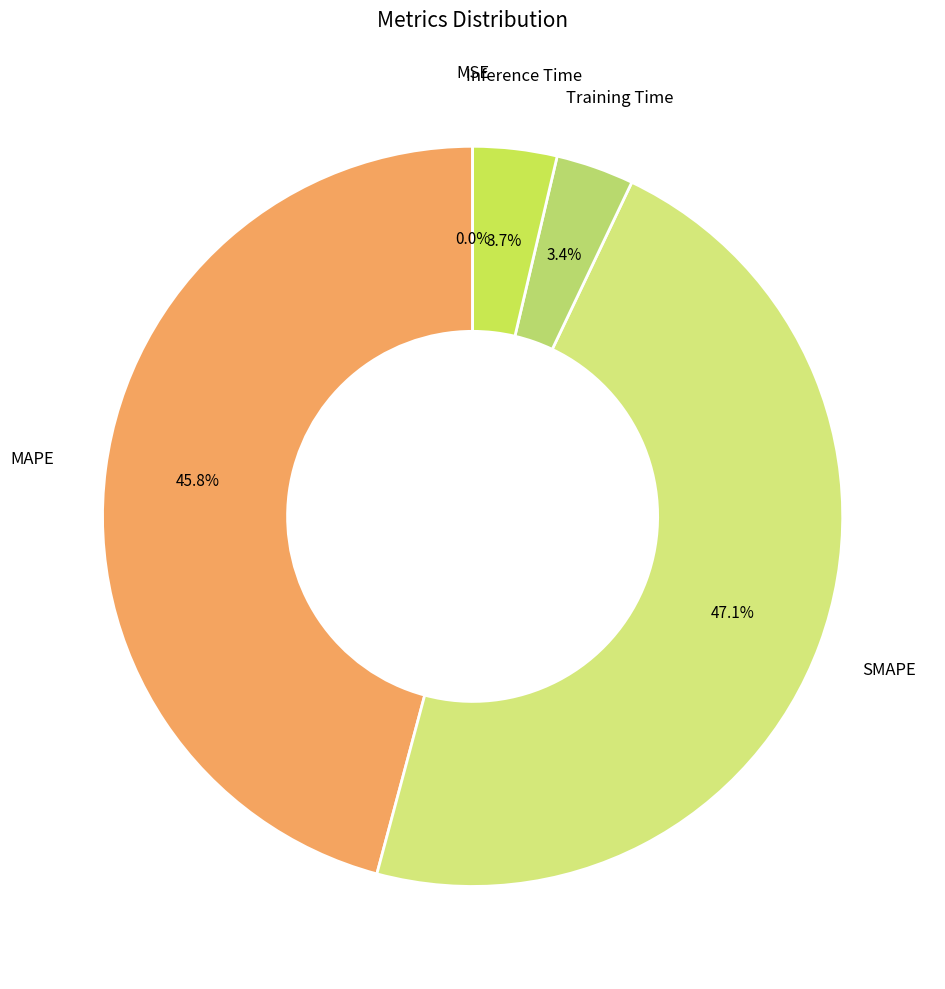

Count the number of slices in the pie.

5